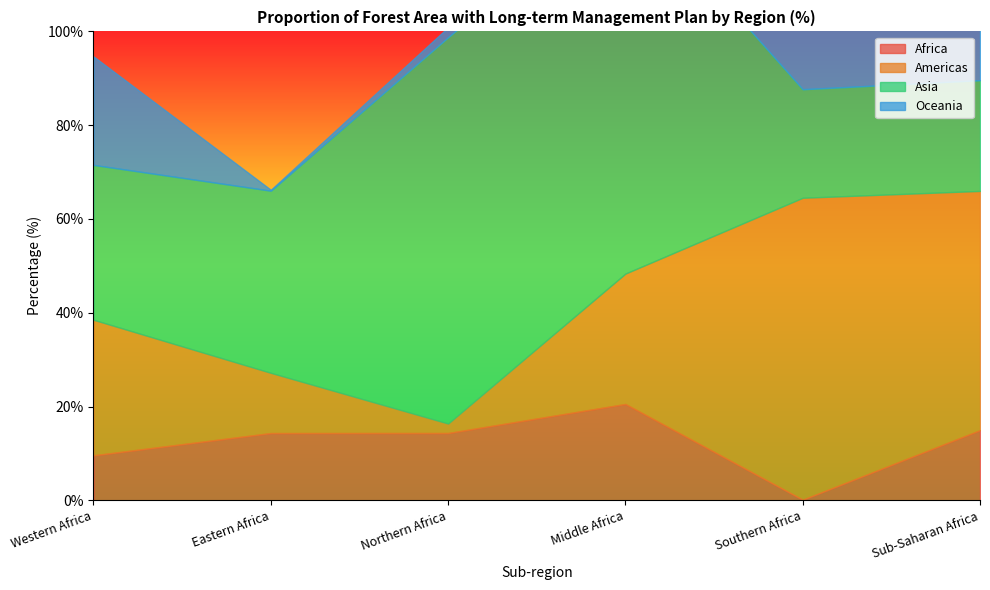

How many series are shown in this chart?

4